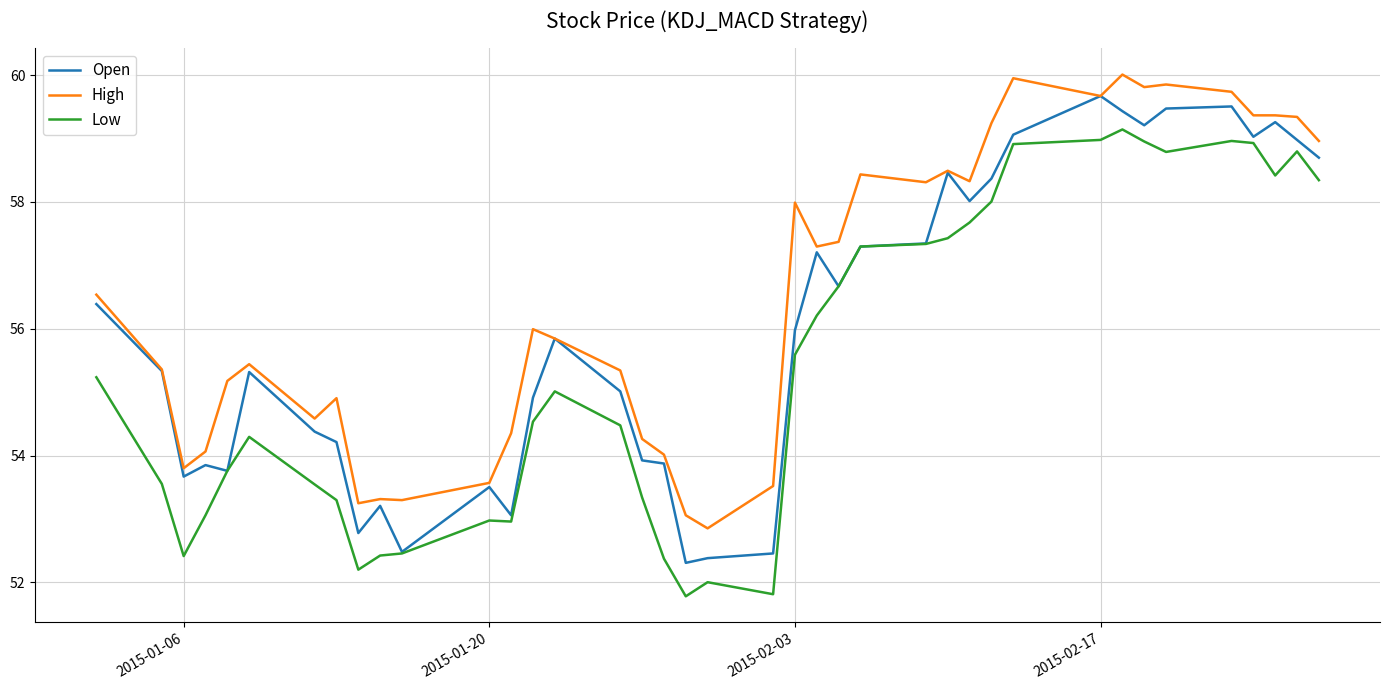

What is the minimum value shown in the chart?

51.8